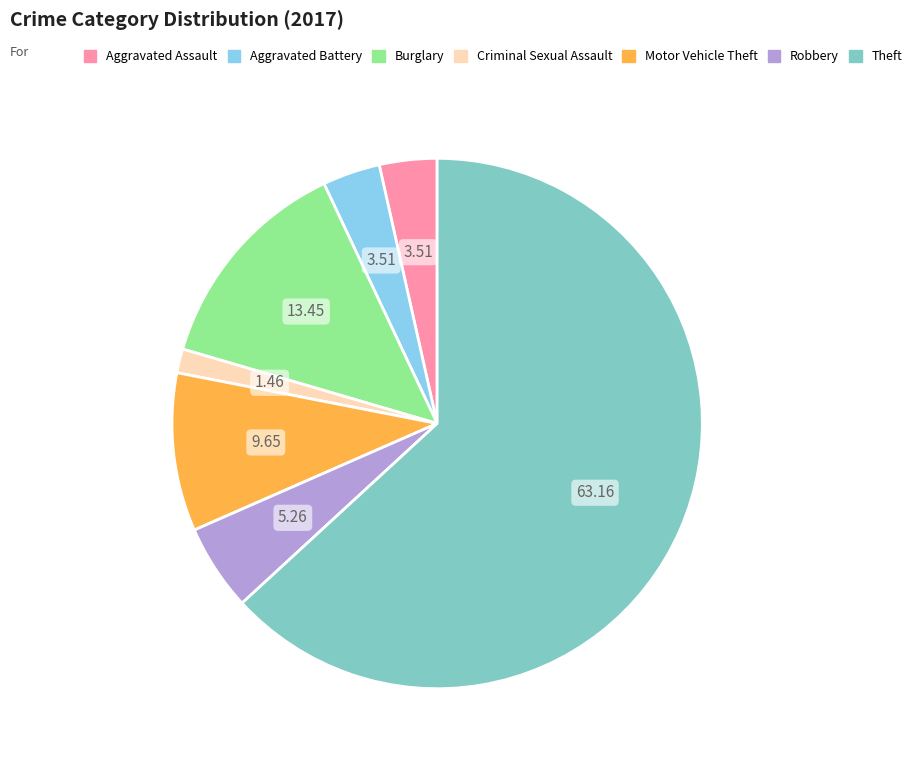

Is there a majority slice in this chart?

Yes